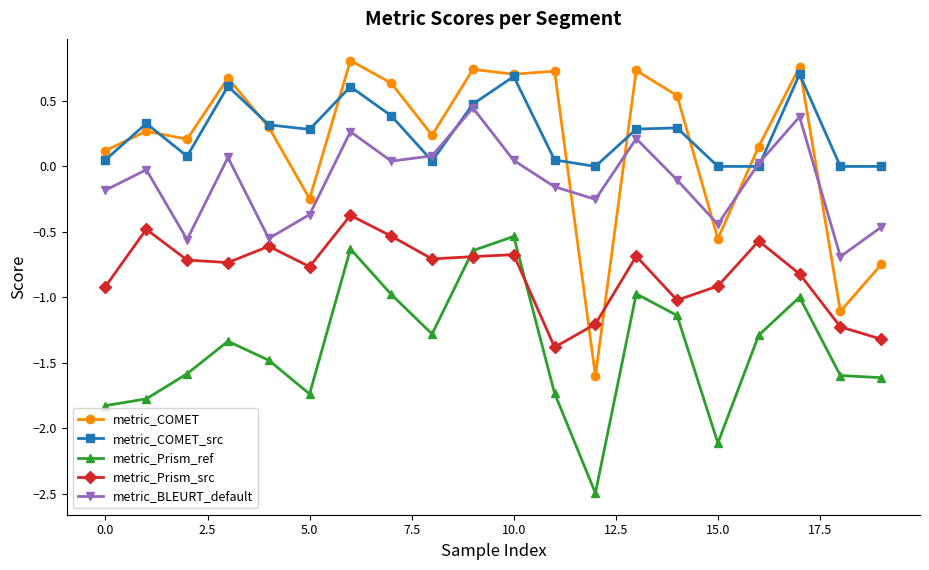

What is the value of the metric_Prism_src point at the 12th from the left?

-1.4